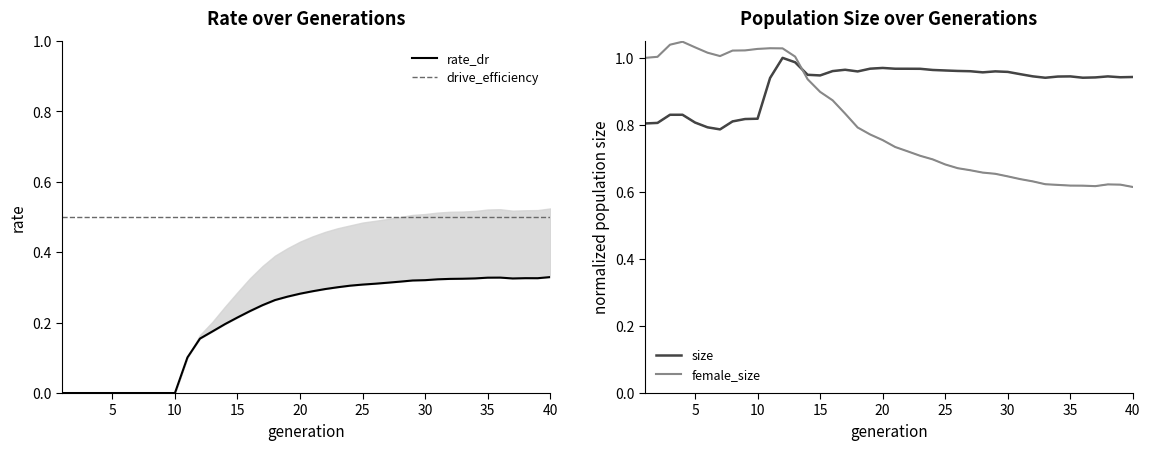

Rank the series by their average value, from lowest to highest.

rate_dr, drive_efficiency, female_size, size